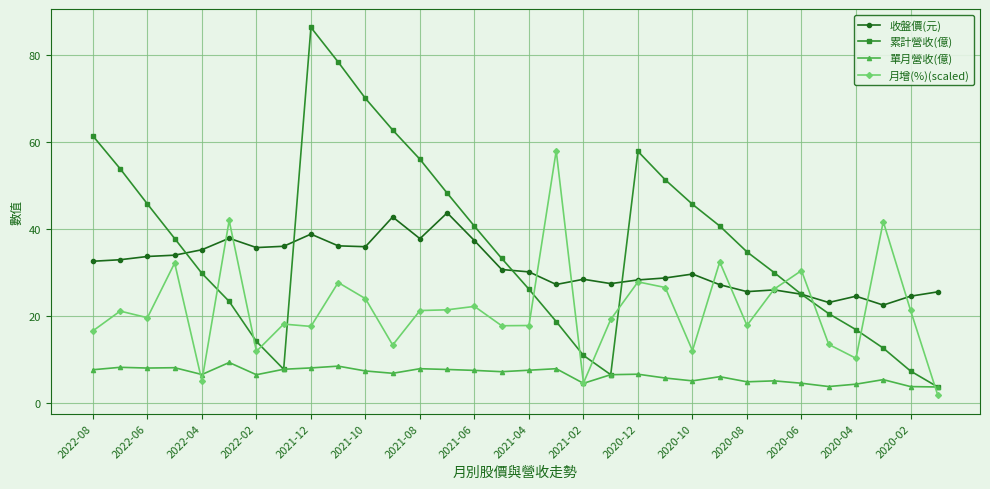

True or false: 月增(%)(scaled) has more than 1 interior local peaks.

True